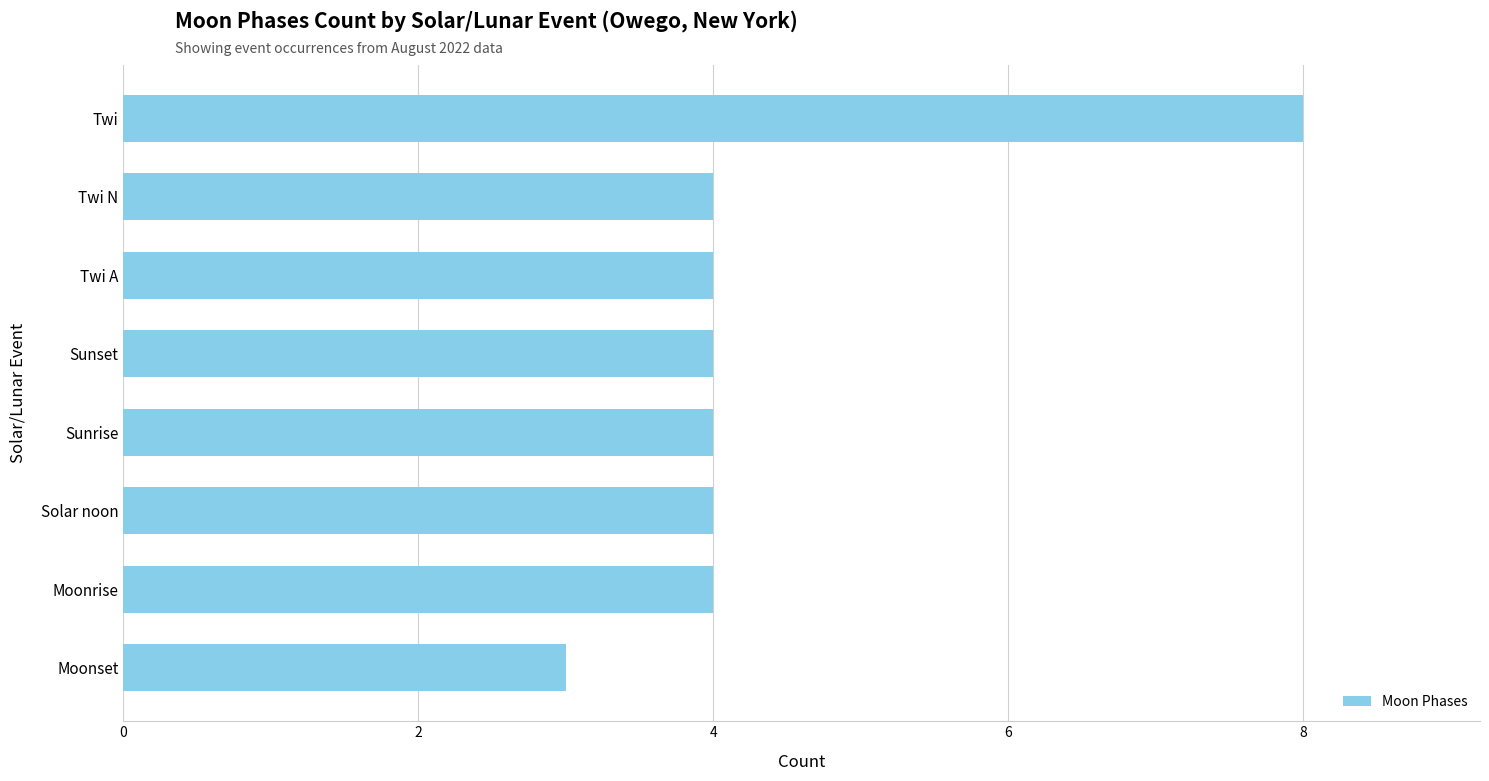

Is it true that the value at Moonset is 3?

True